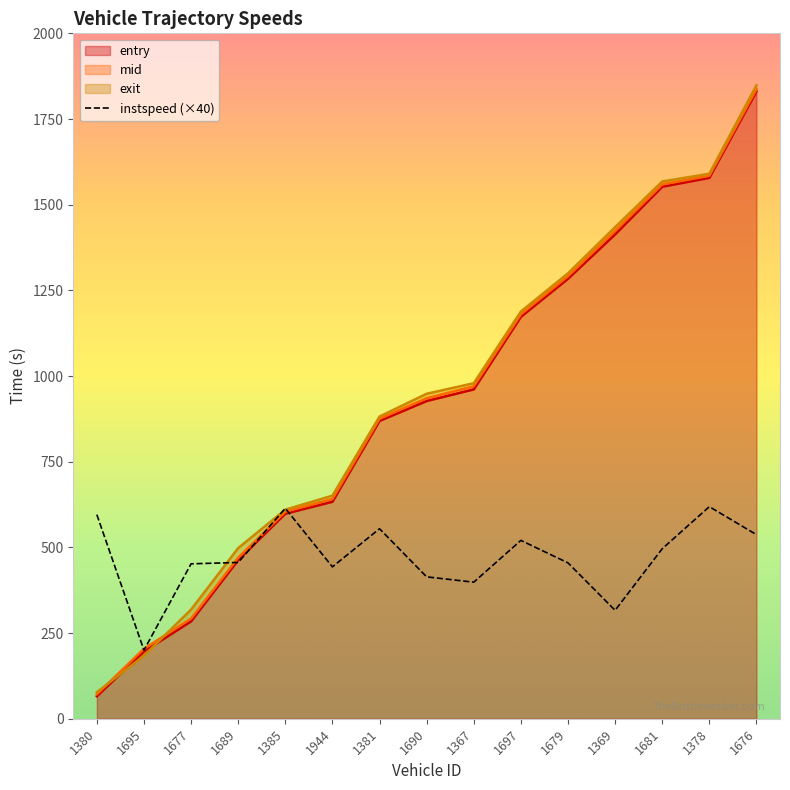

What is the change in value from 1385 to 1681?

-118.0